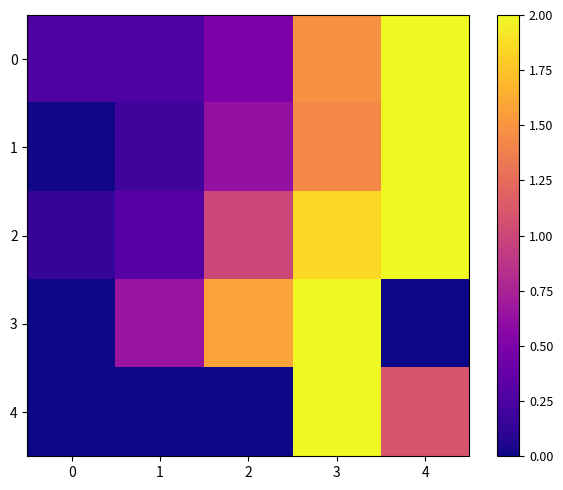

Reading left to right, transcribe all the data shown in this chart.

0: 0=0.3	1=0.3	2=0.5	3=1.5	4=2.0
1: 0=0.0	1=0.2	2=0.6	3=1.4	4=2.0
2: 0=0.2	1=0.3	2=1.0	3=1.8	4=2.0
3: 0=0.0	1=0.7	2=1.6	3=2.0	4=0.0
4: 0=0.0	1=0.0	2=0.0	3=2.0	4=1.1